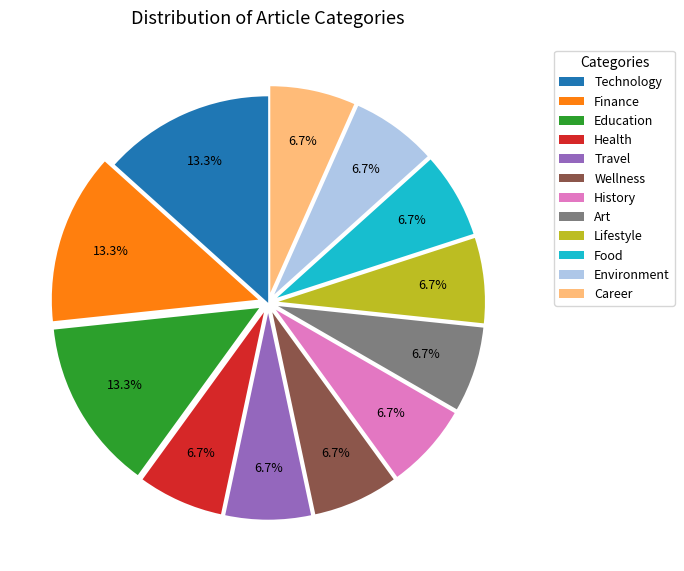

What is the ratio of the value at Food to the value at Environment?

1.0